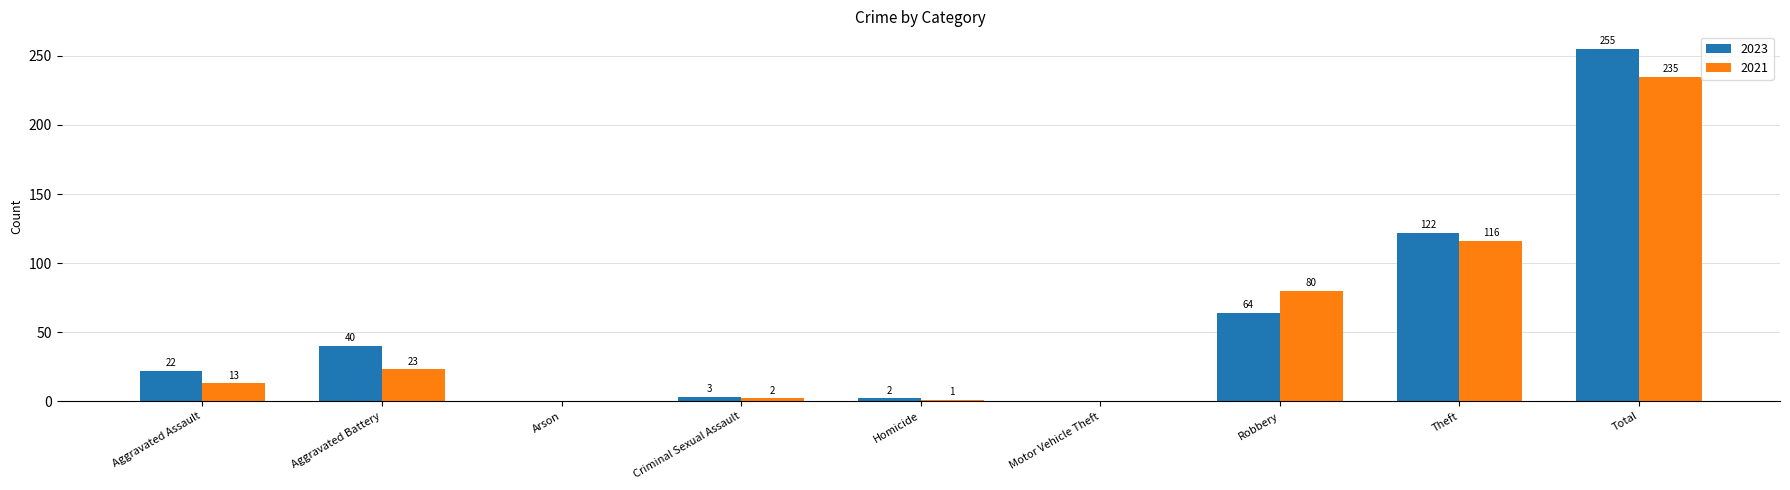

Which series has the largest total across all categories?

2023